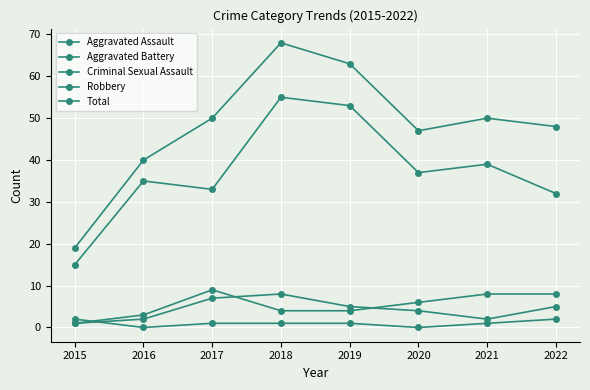

At which category does Aggravated Assault reach its first local peak?

2018